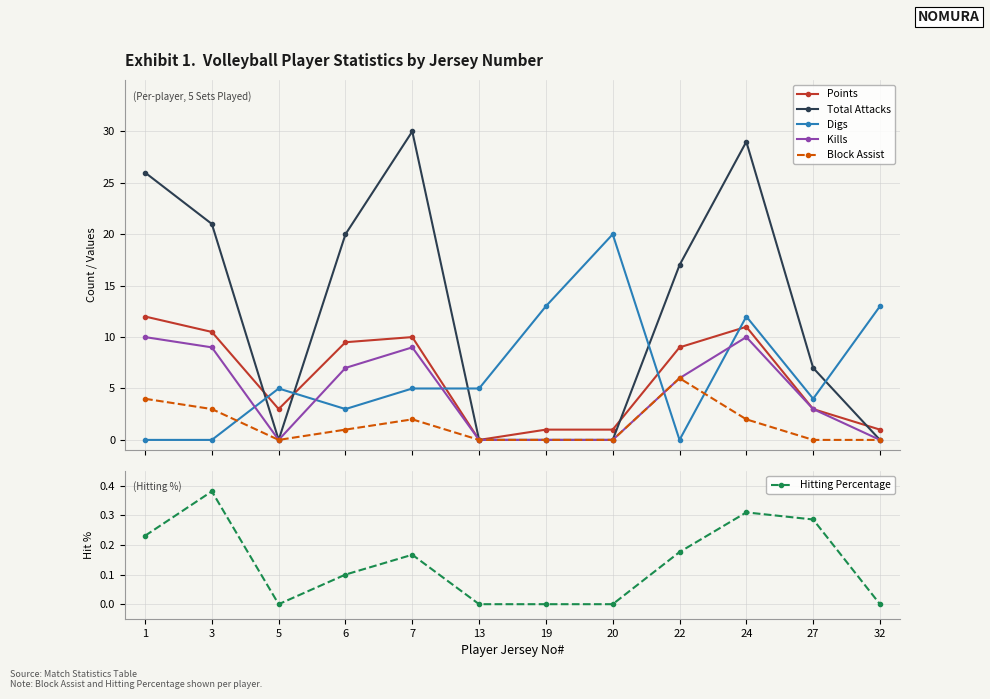

What is the total value across all series at 3?

43.9